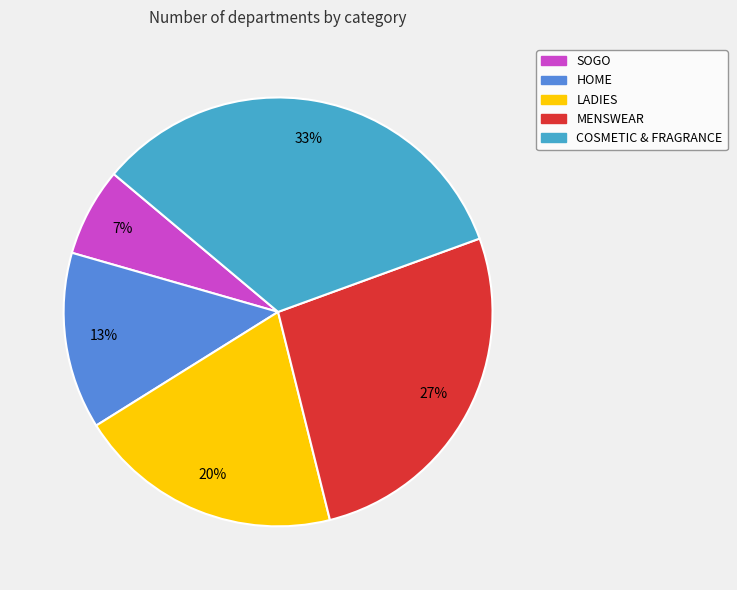

To the nearest percent, what is the average slice percentage?

20%